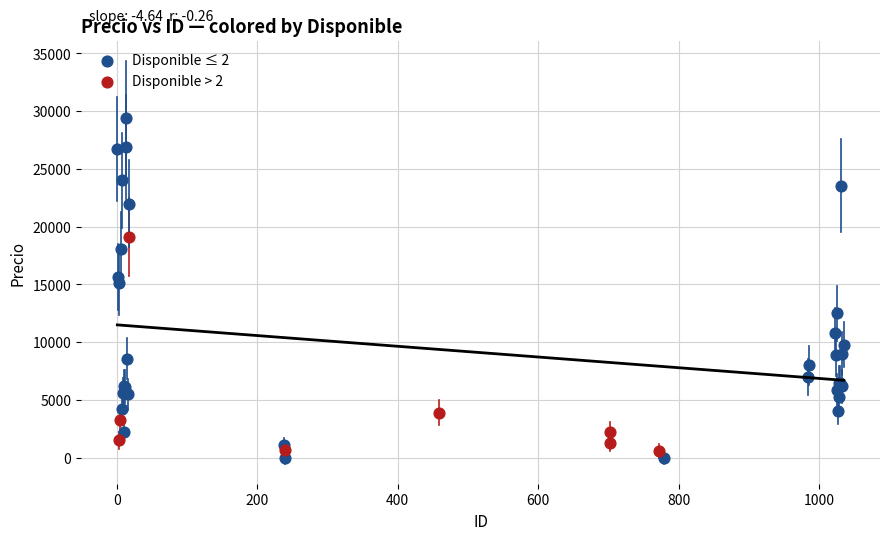

Which series reaches the maximum Y coordinate?

Disponible ≤ 2